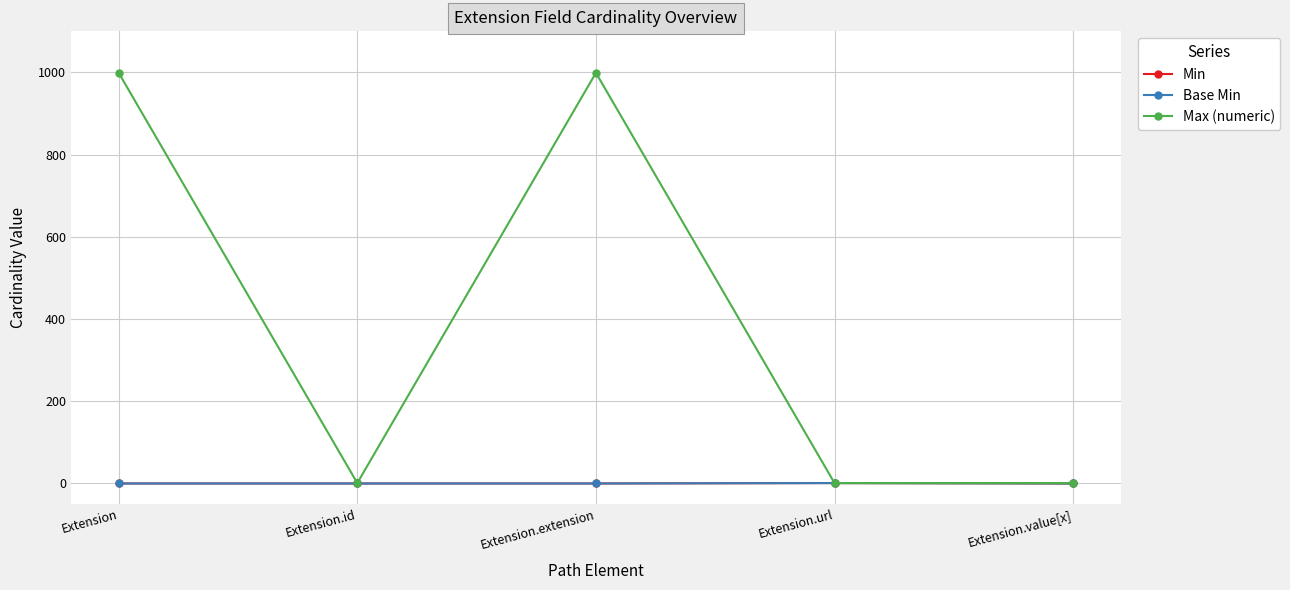

Is this an area chart (filled region under the line)?

No